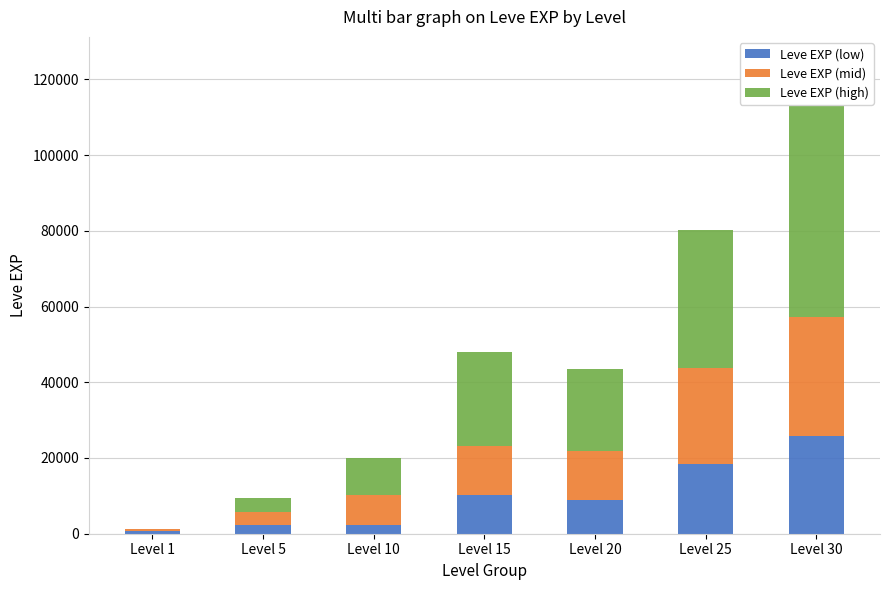

List the series in order of their overall mean, lowest first.

Leve EXP (low), Leve EXP (mid), Leve EXP (high)